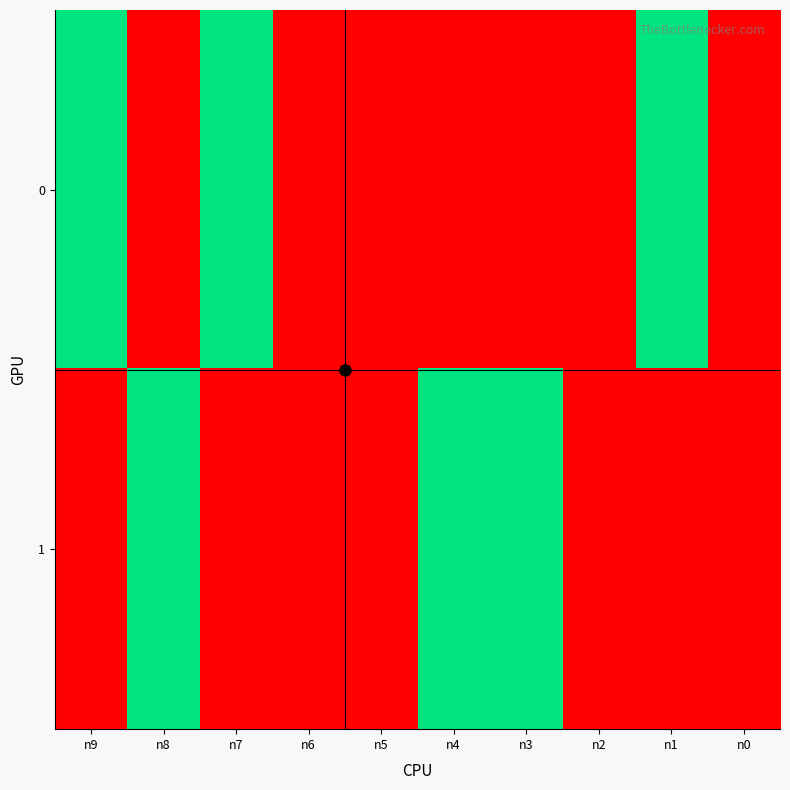

At n2, list the series in order from smallest to largest.

0, 1